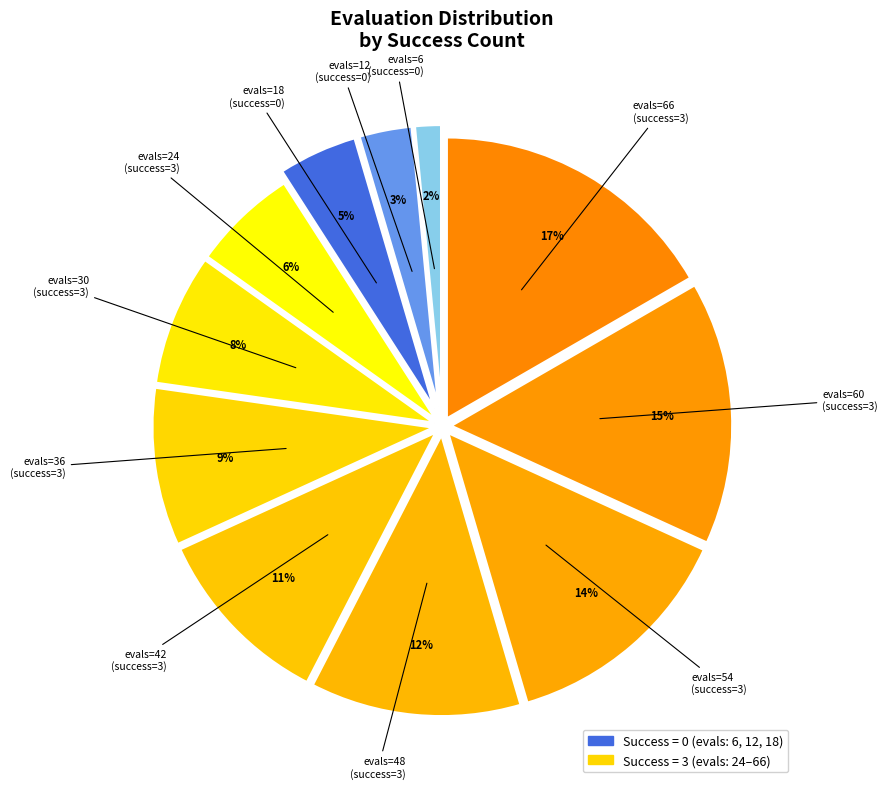

How many slices are in this pie chart?

11